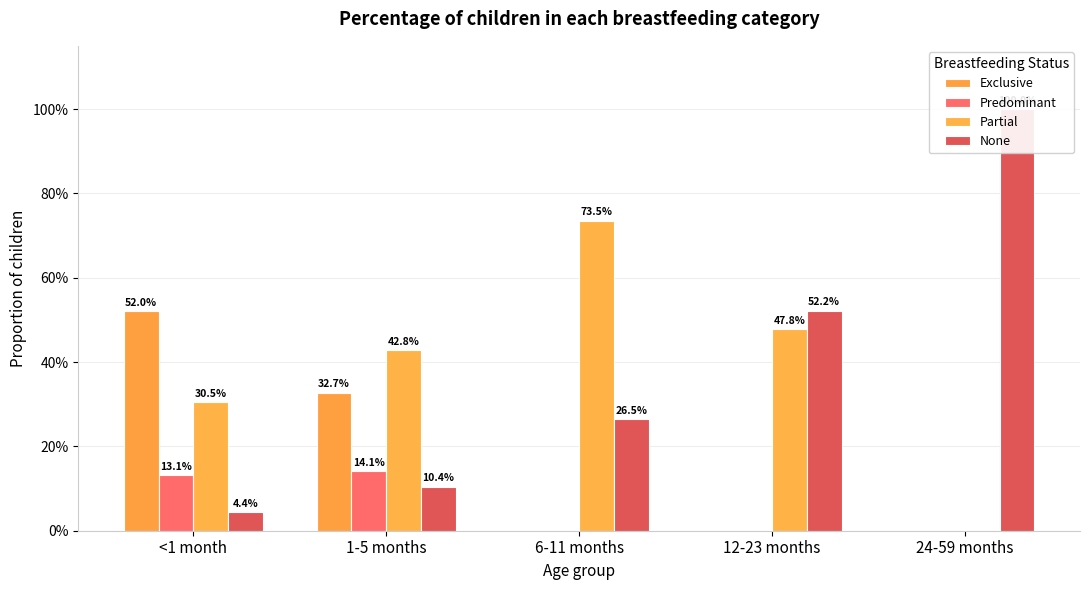

What is the sum of the None values at 12-23 months and 6-11 months?

0.8